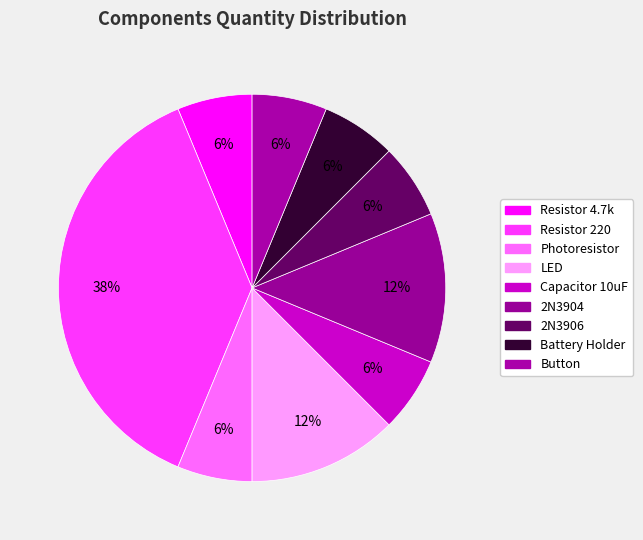

Count the number of slices in the pie.

9